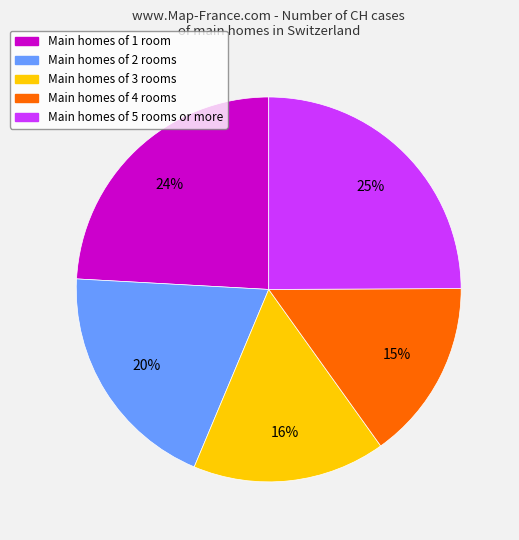

To the nearest percent, what is the average slice percentage?

20%